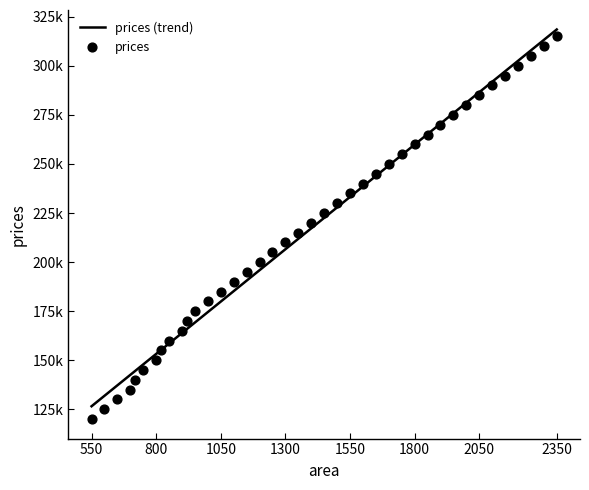

What is the change in value from 1200 to 1350?

+15000